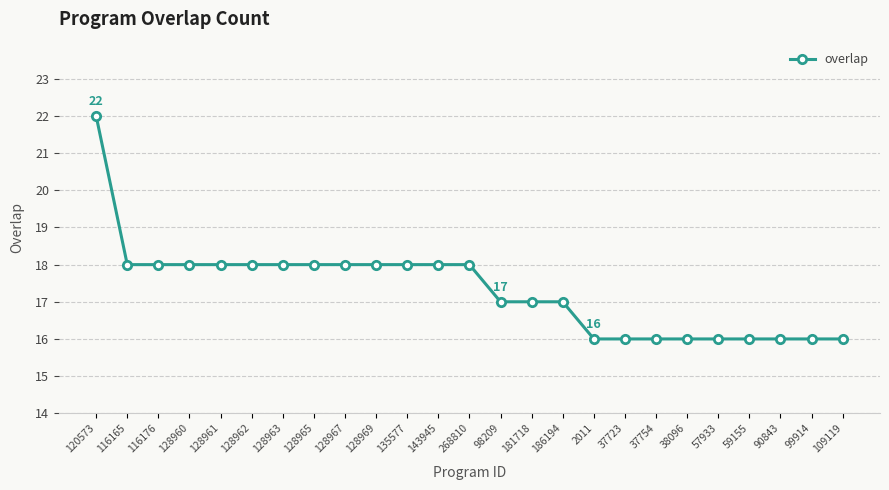

What is the change in value from 128963 to 37723?

-2